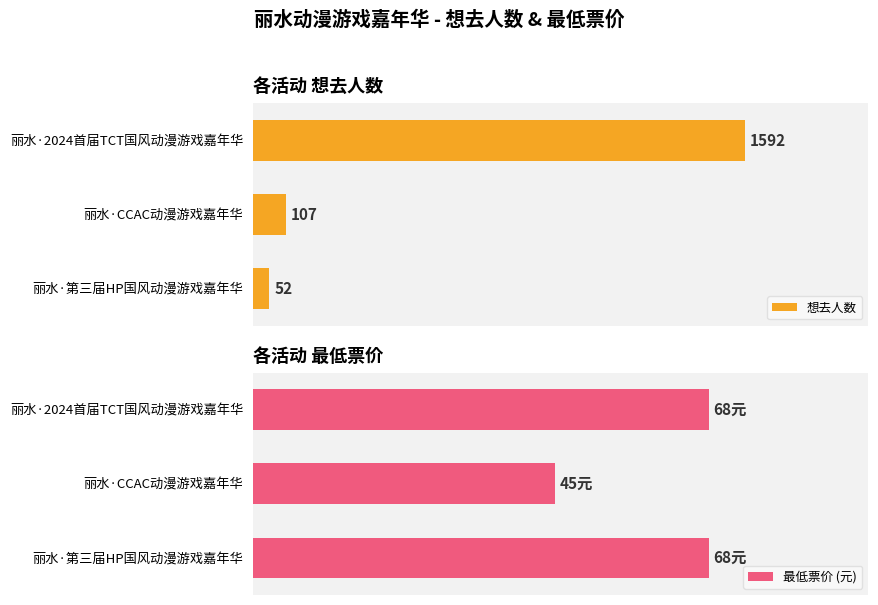

How many groups of bars are there?

3